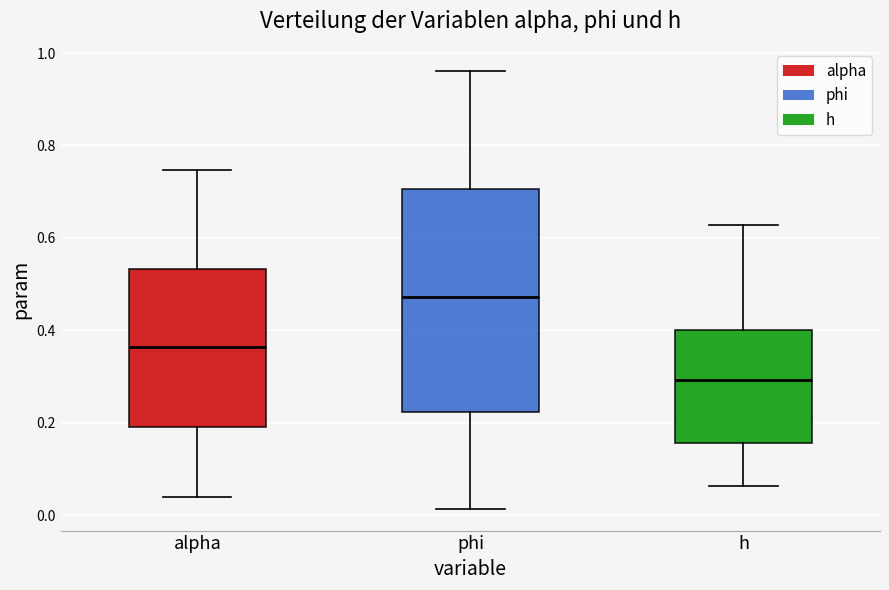

Reading left to right, read every box against the y-axis: the position of its median line, the range the box covers, and the ends of its whiskers. The values are not printed on the chart, so give them approximately, as read against the axis.

alpha: median 0.36, box 0.20 to 0.54, whiskers 0.04 to 0.74
phi: median 0.48, box 0.22 to 0.70, whiskers 0.02 to 0.96
h: median 0.30, box 0.16 to 0.40, whiskers 0.06 to 0.62